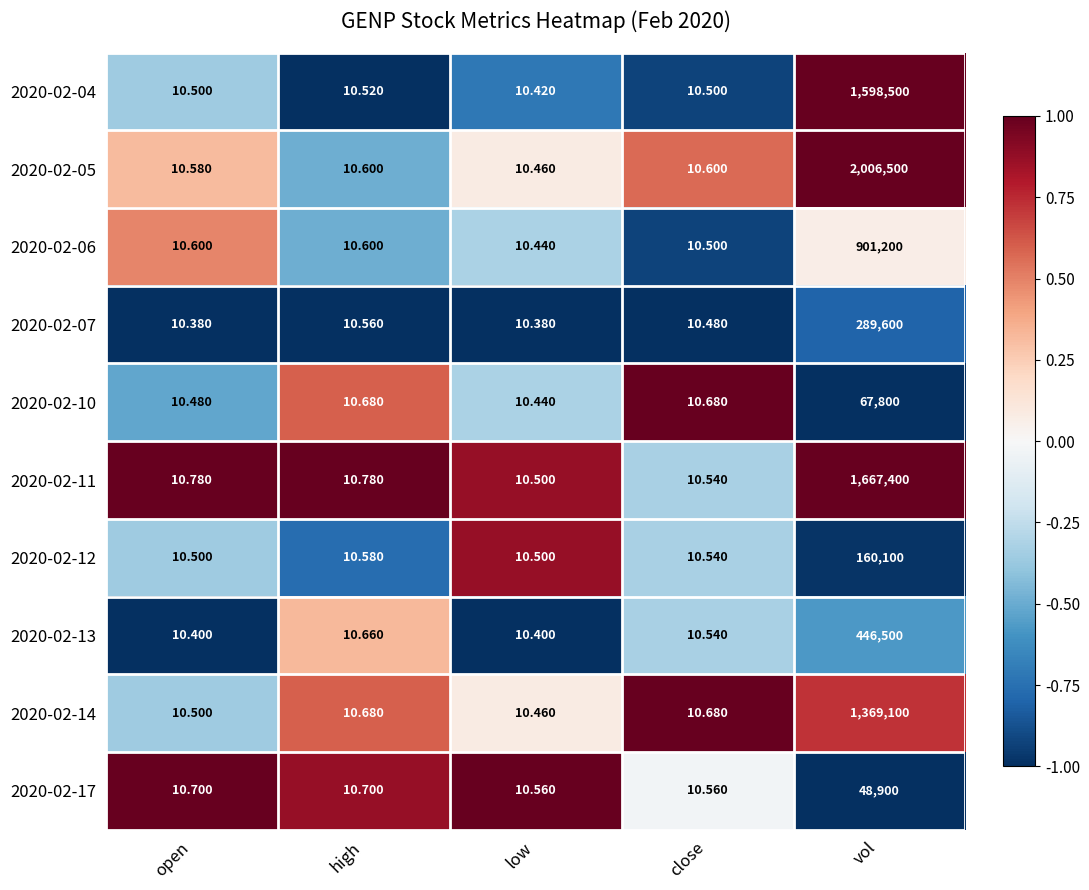

Where is 2020-02-12 nearest to the value 80055?

high